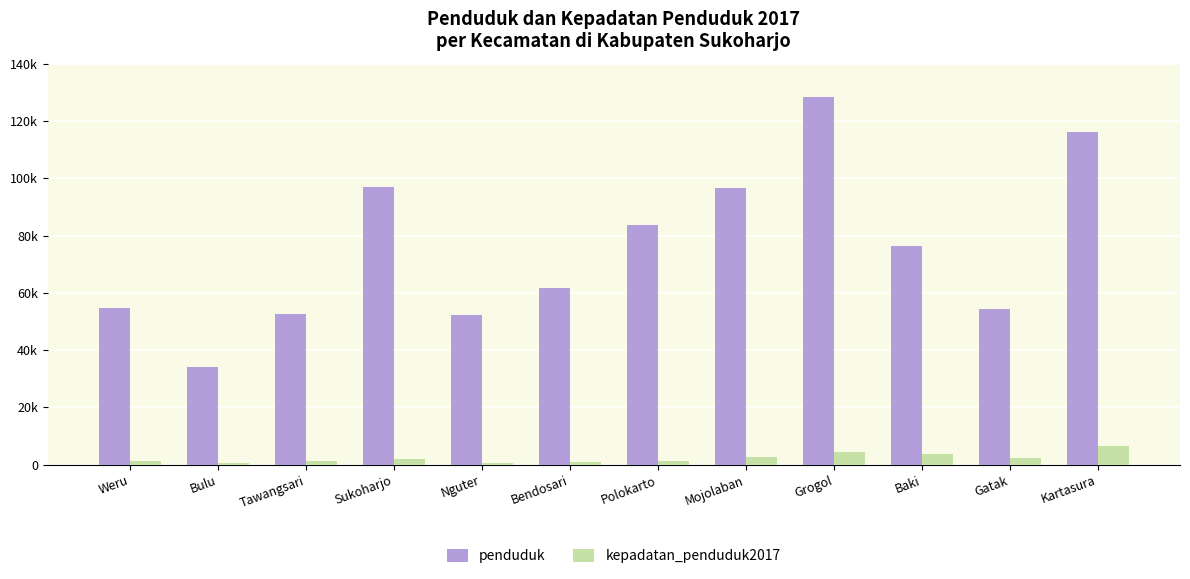

What are all the series names shown in the legend?

penduduk, kepadatan_penduduk2017